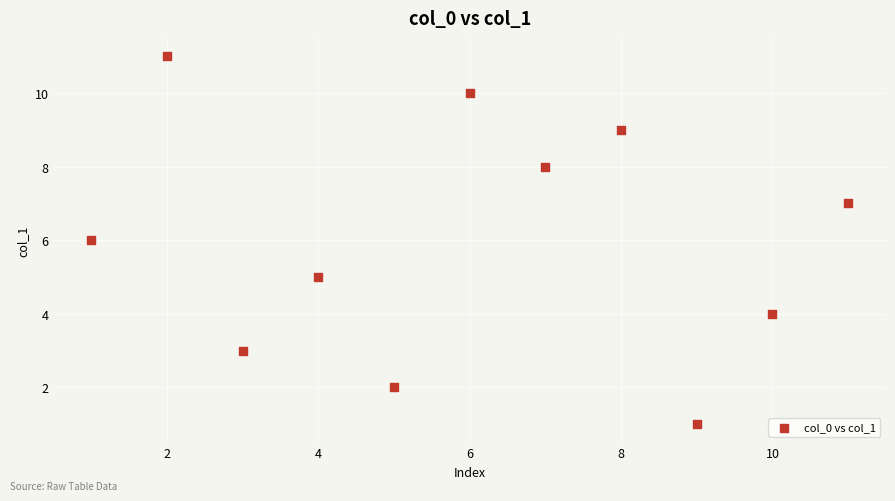

What is the range of Y values (max minus min)?

10